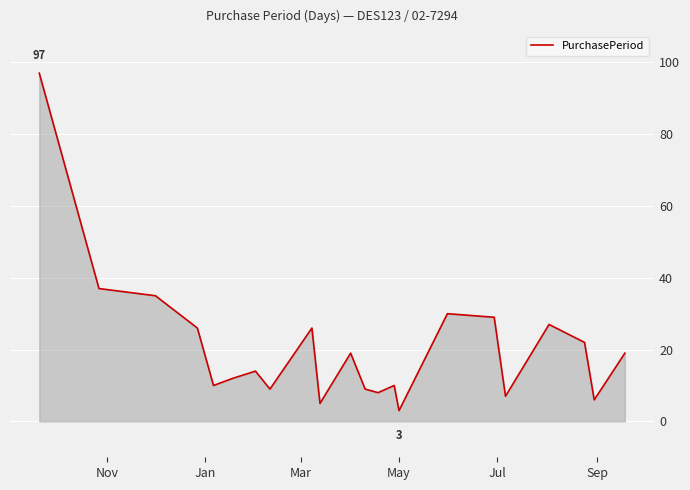

What is the minimum value shown in the chart?

3